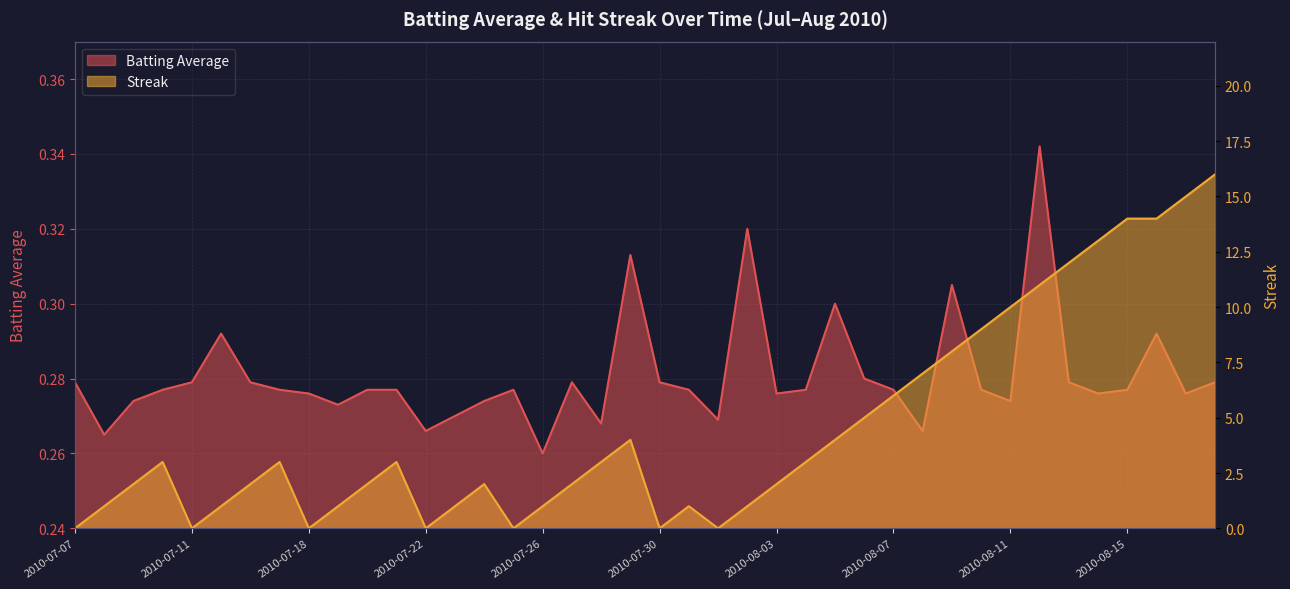

At which category does Batting Average reach its first local valley?

2010-07-08